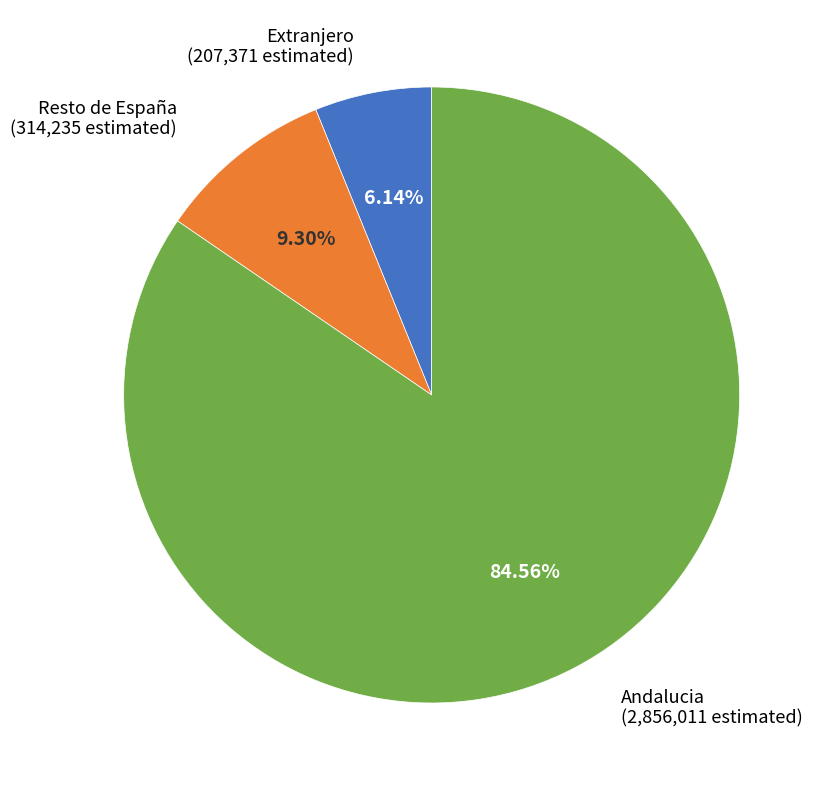

Count the number of slices in the pie.

3